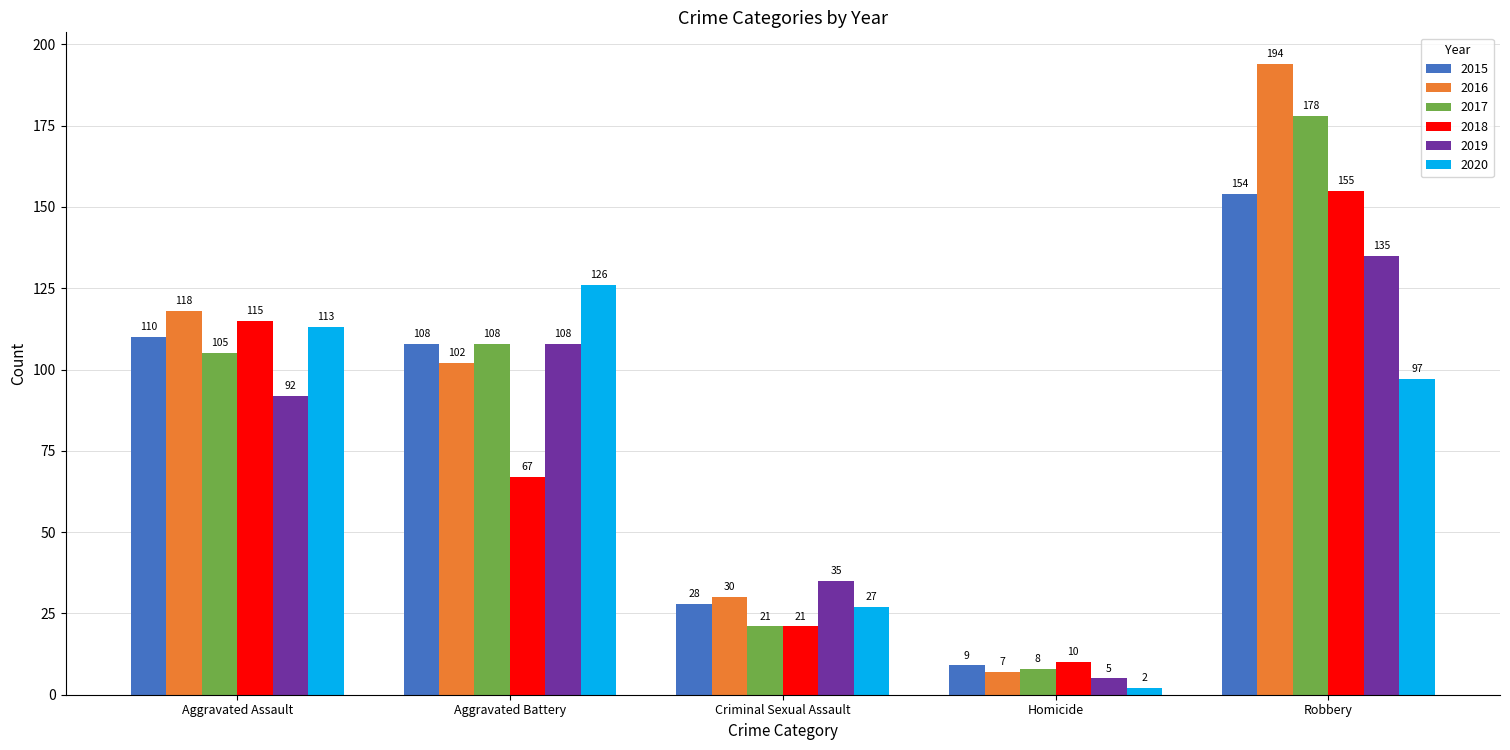

At which label is 2016 closest to 100?

Aggravated Battery